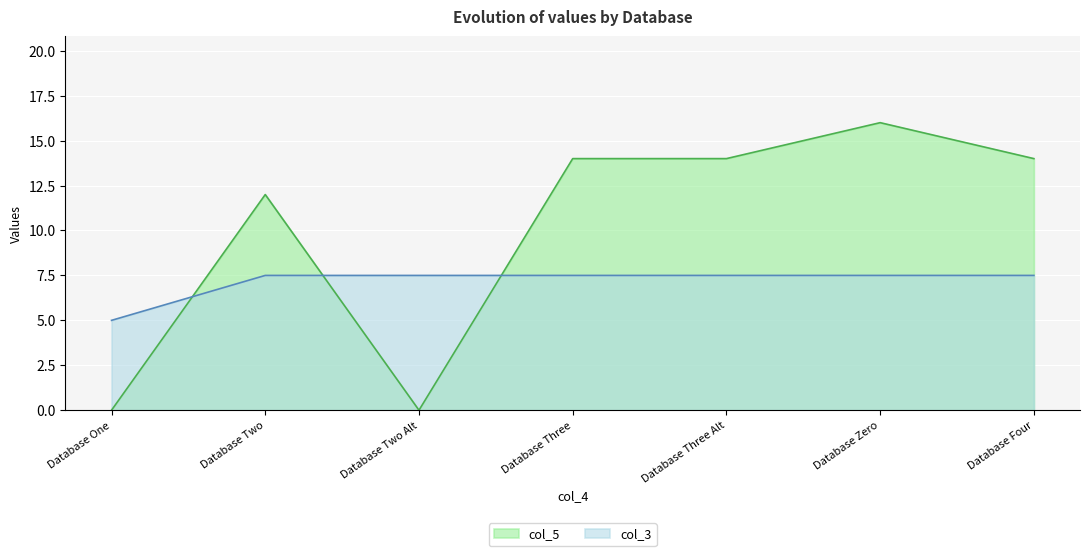

What is the greatest value displayed?

16.0